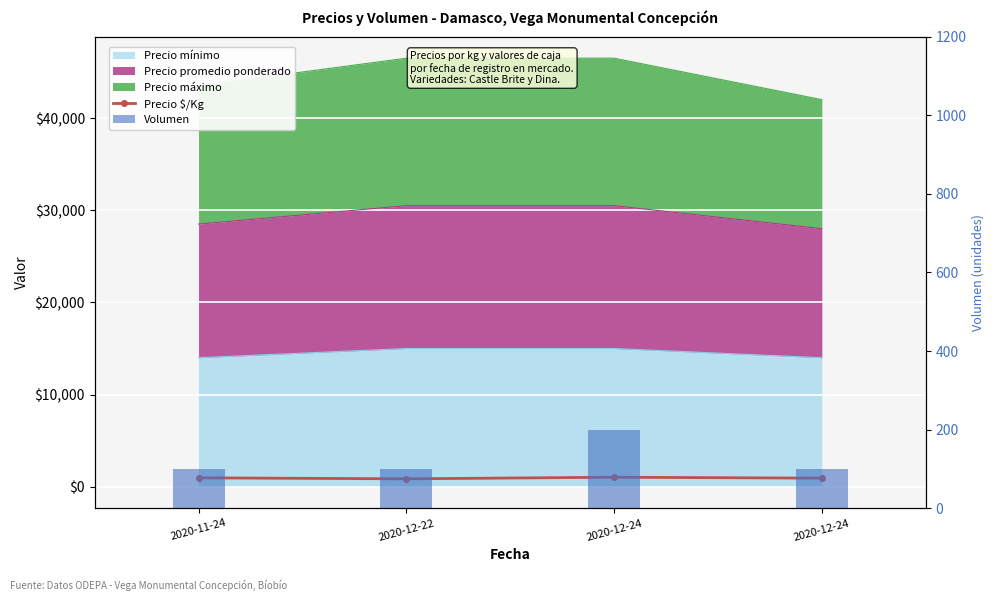

Which series has the largest total across all categories?

Precio $/Kg